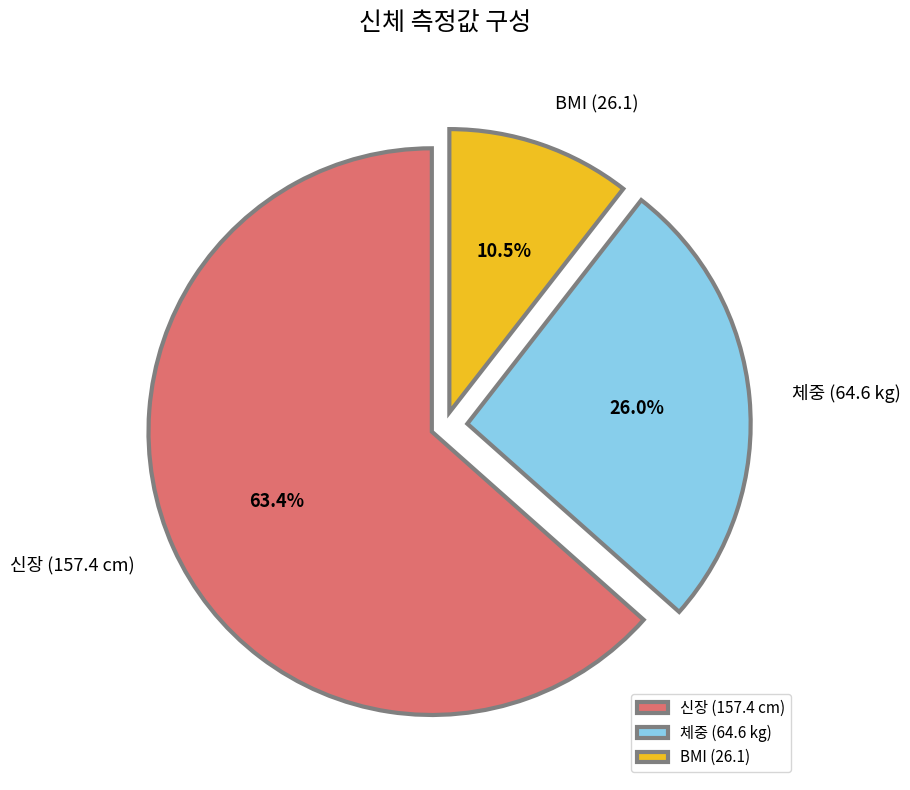

Do 신장 (157.4 cm) and 체중 (64.6 kg) together represent more than half of the pie?

Yes